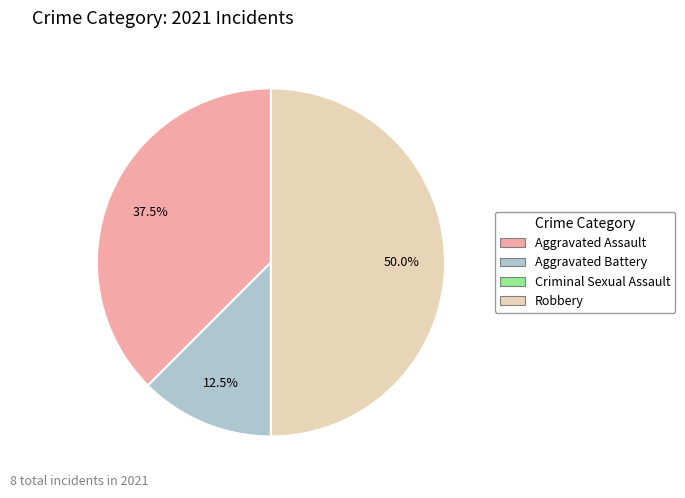

To the nearest percent, what percentage of the pie is Robbery?

50%